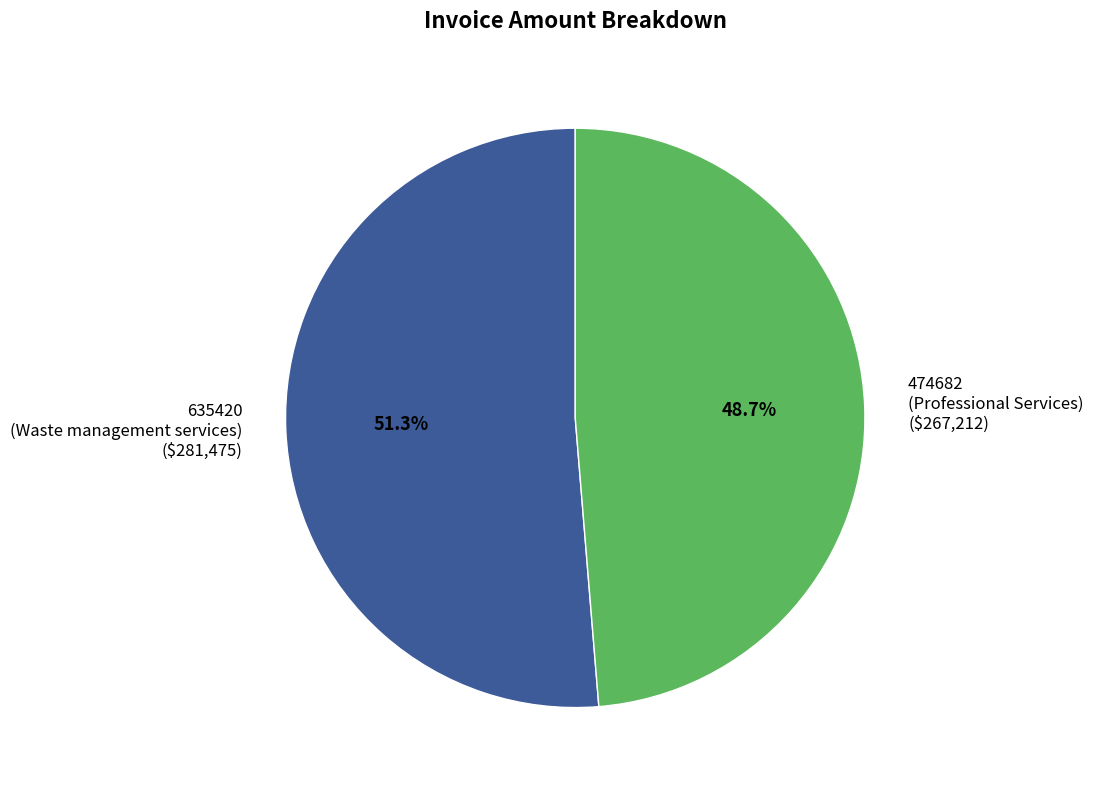

Is there any slice that represents more than half of the pie?

Yes